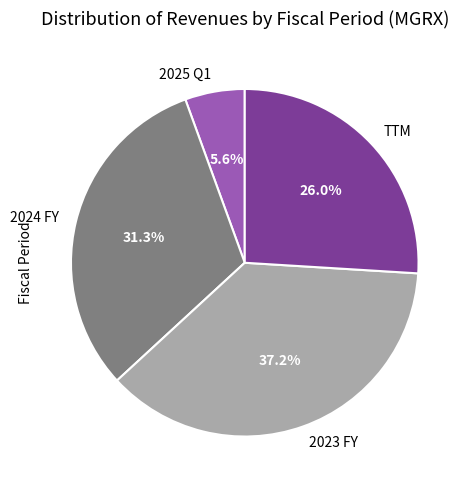

To the nearest percent, what is the average slice percentage?

25%